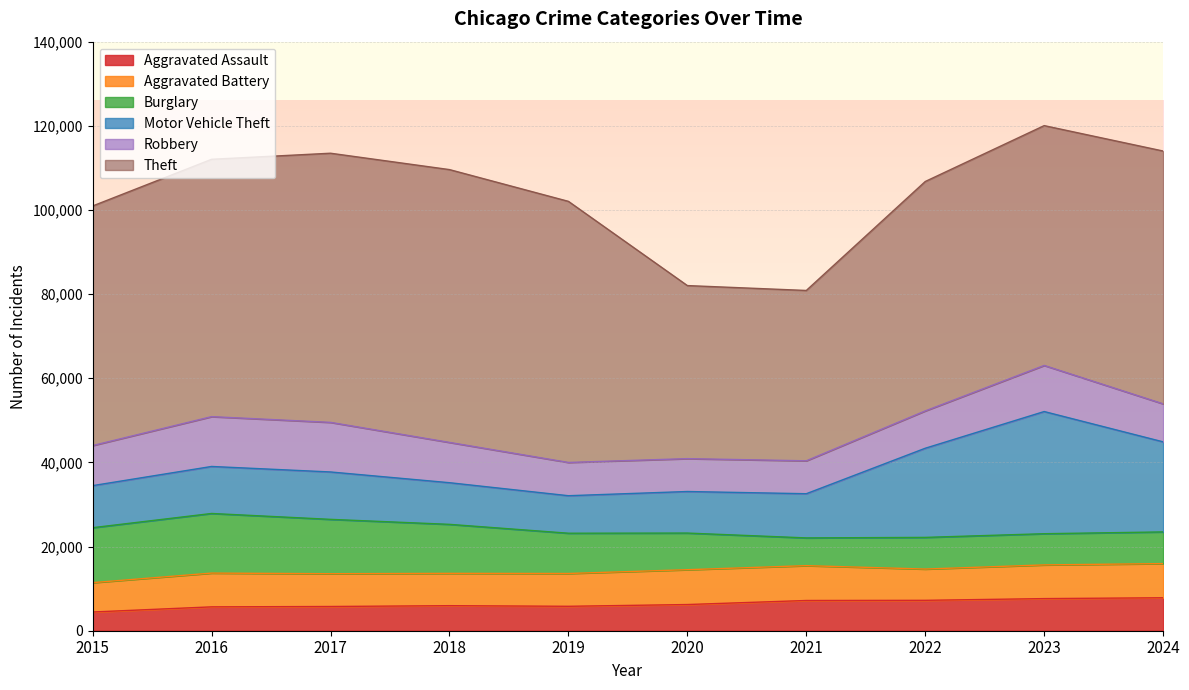

What is the total value across all series at 2016?

112044